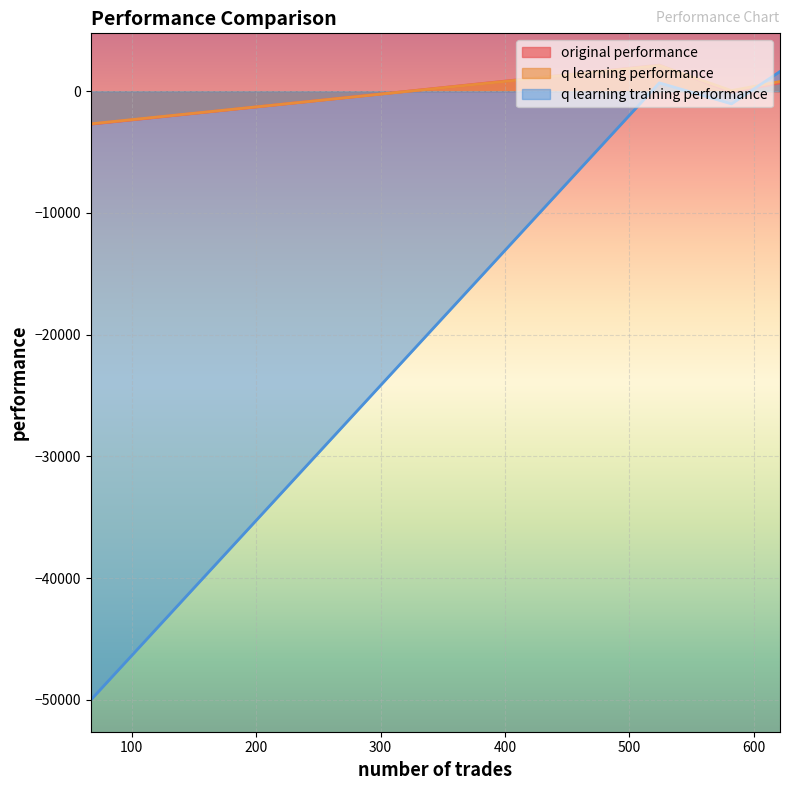

What is the smallest value displayed?

-50000.0